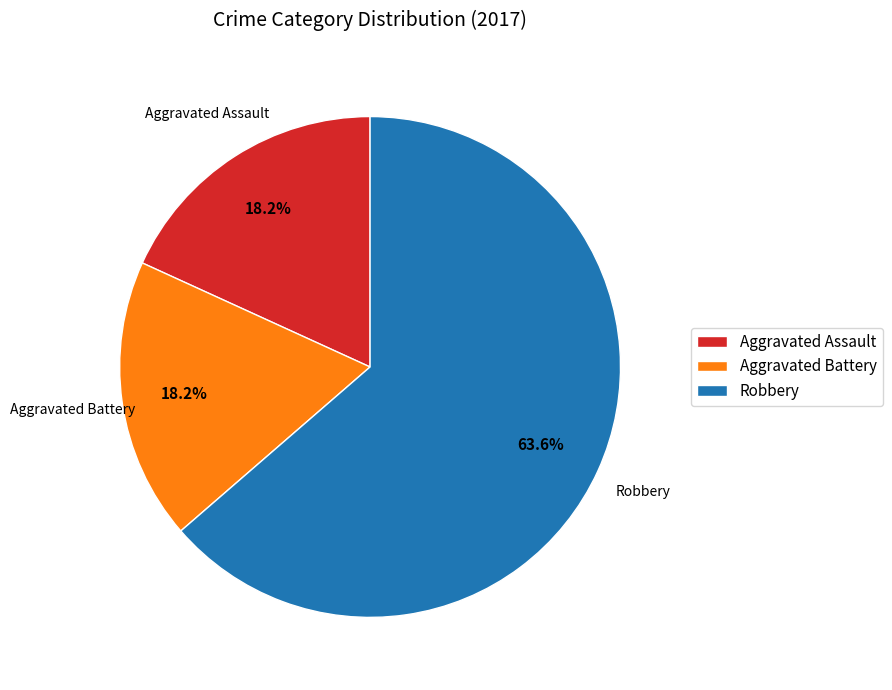

What is the total percentage of Aggravated Battery and Aggravated Assault?

36.4%